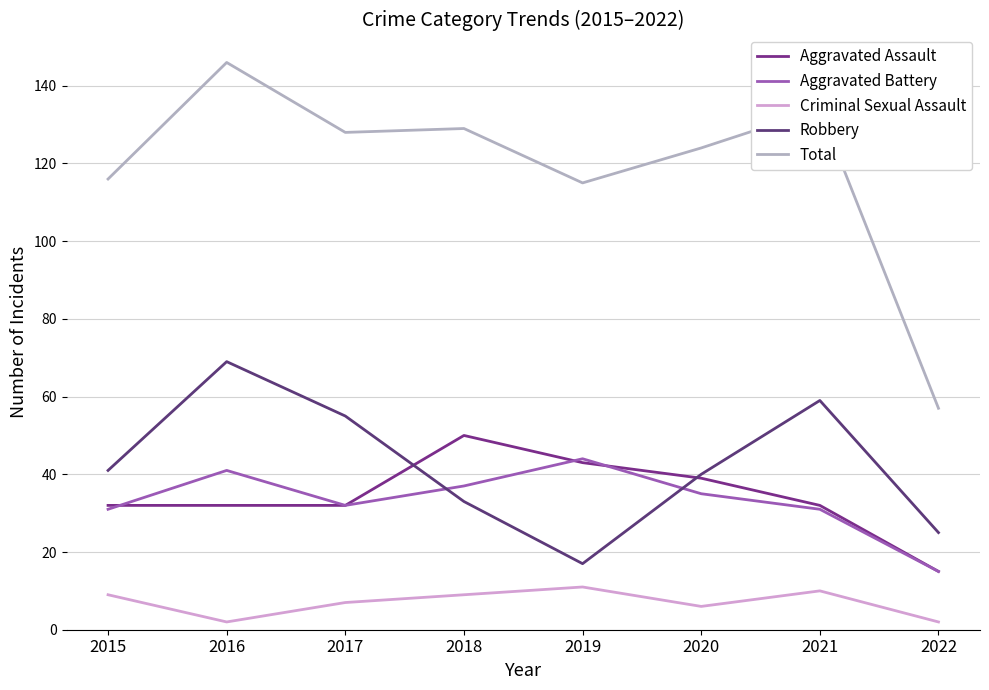

Rank the categories by Criminal Sexual Assault value from lowest to highest.

2016, 2022, 2020, 2017, 2015, 2018, 2021, 2019